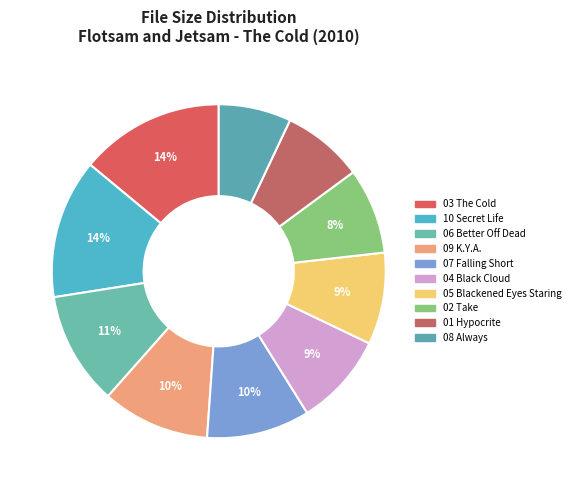

How many slices are in this pie chart?

10